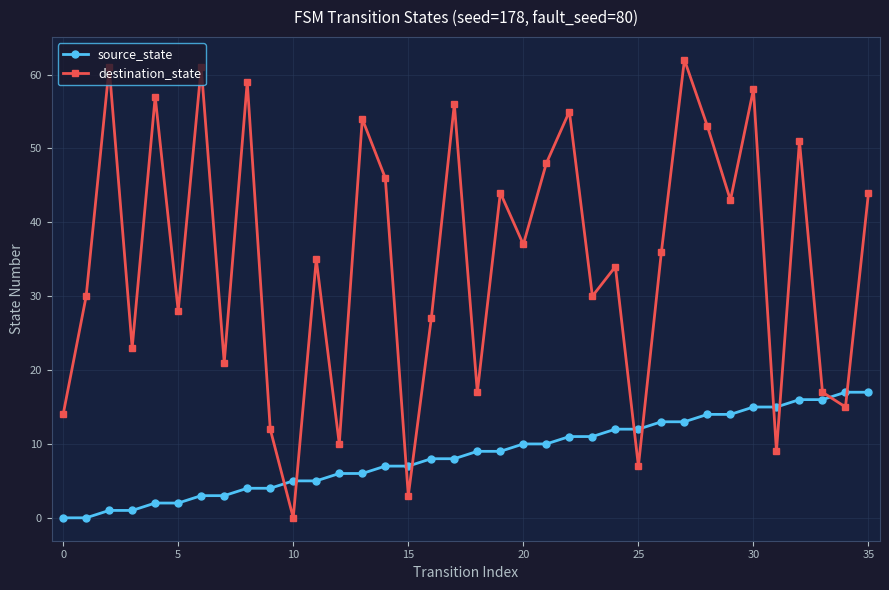

What is the difference between the second highest and second lowest values in the destination_state series?

58